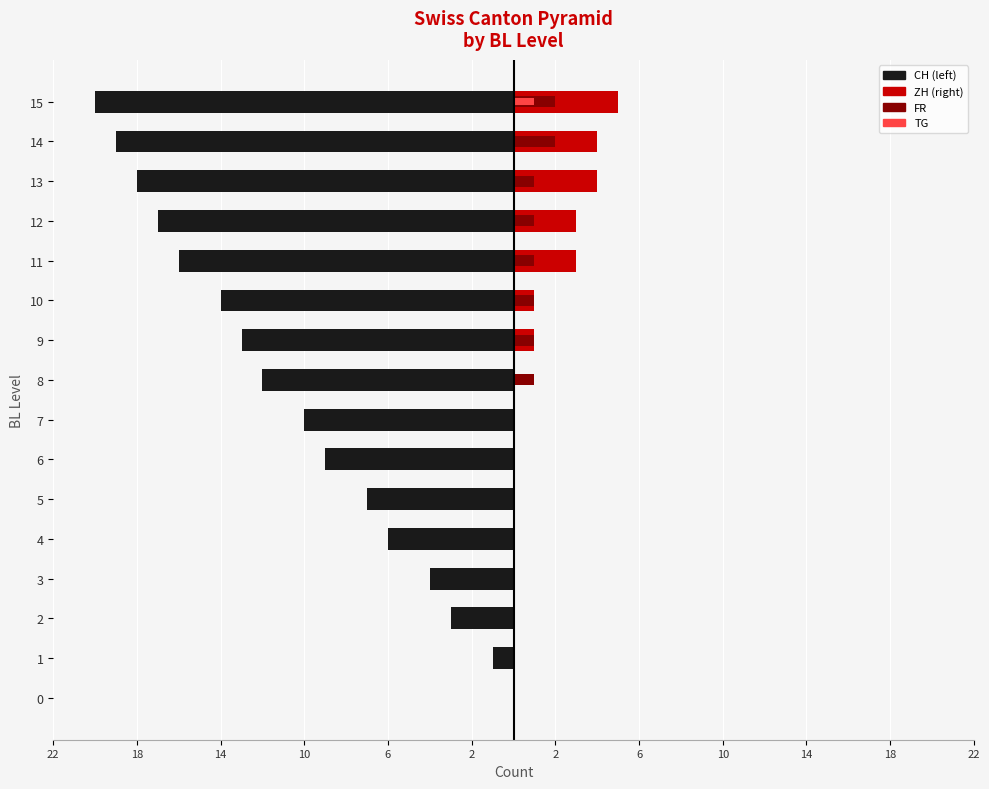

What is the value of the CH bar at the 16th from the left?

-20